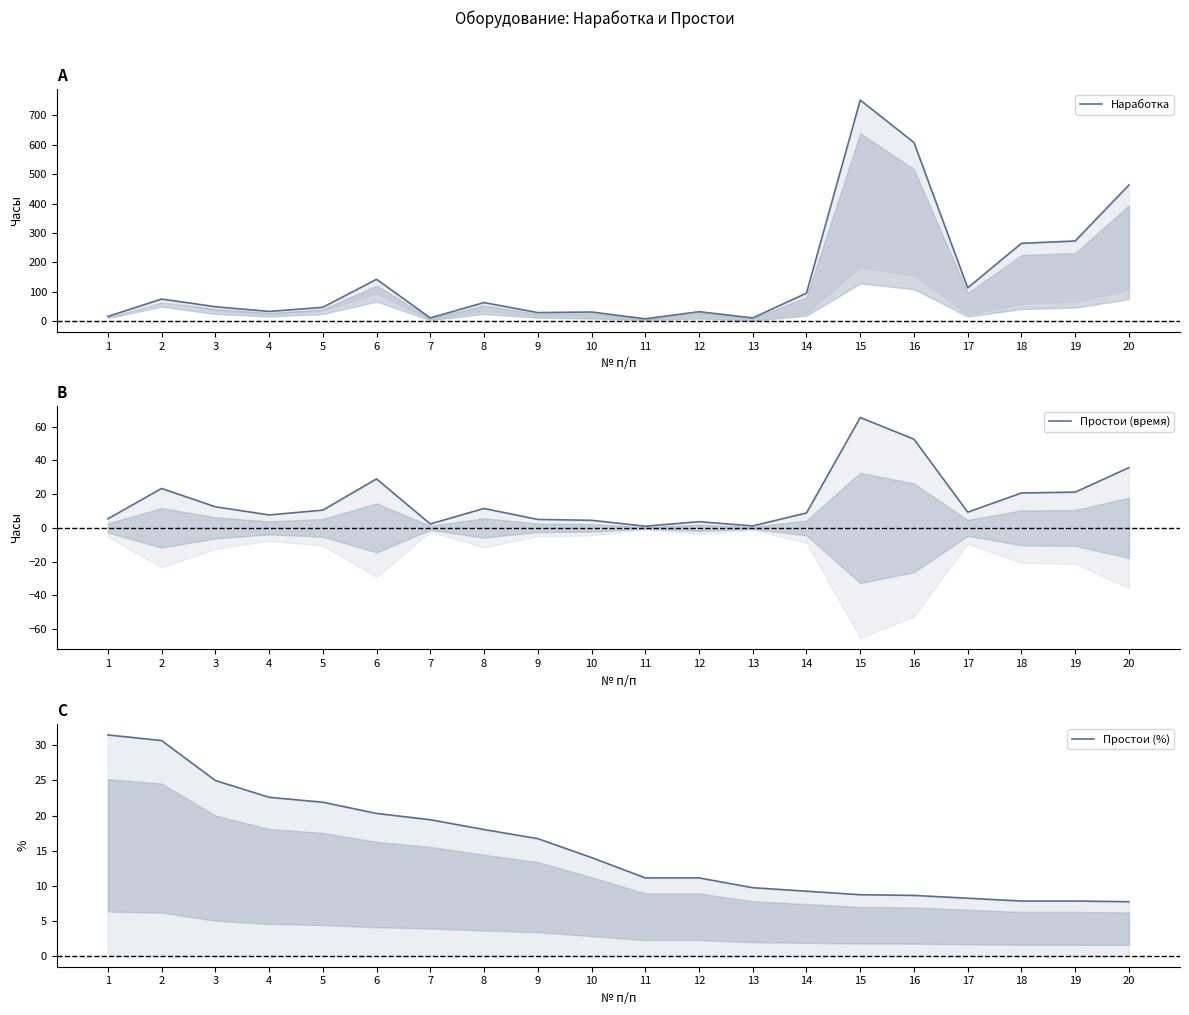

Rank the series by their maximum value, from lowest to highest.

Простои (%), Простои (время), Наработка